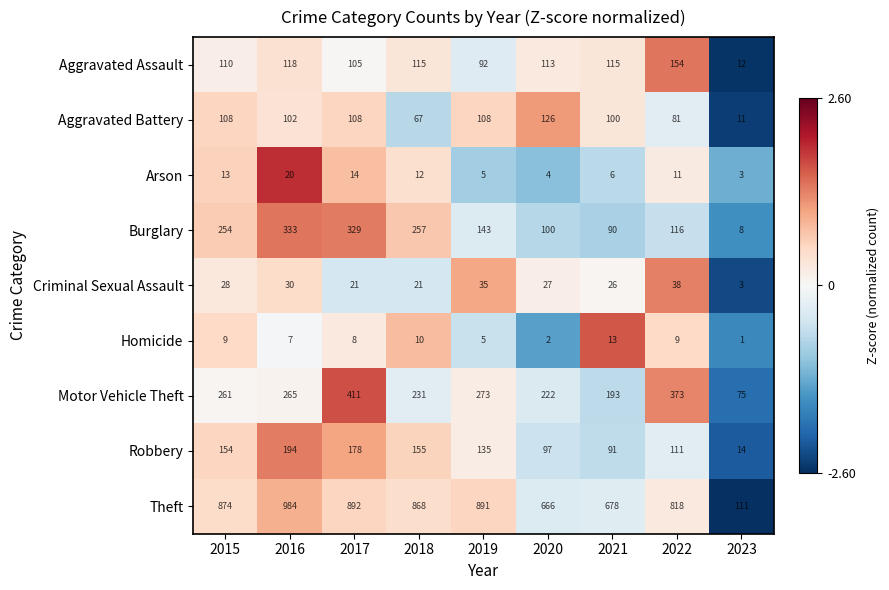

Which series has the largest range (max minus min)?

Theft